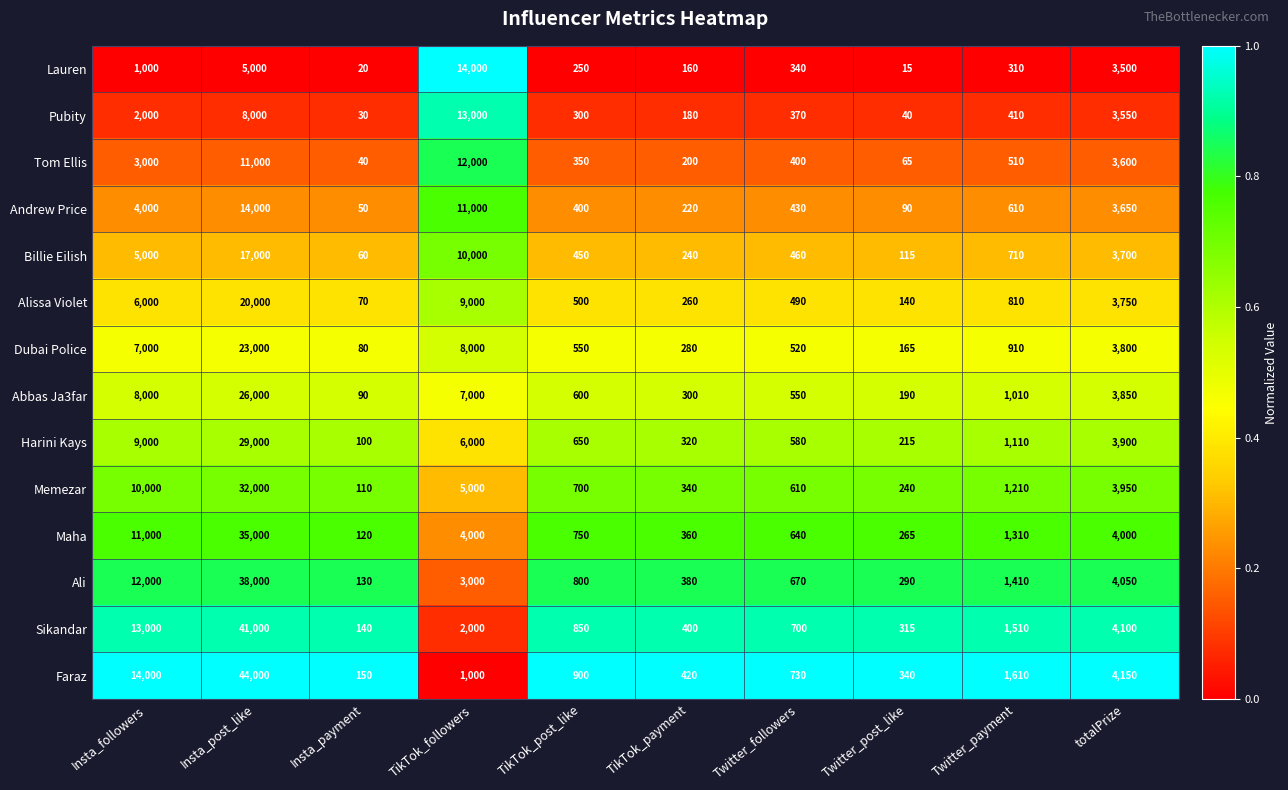

What is the maximum value shown in the chart?

44000